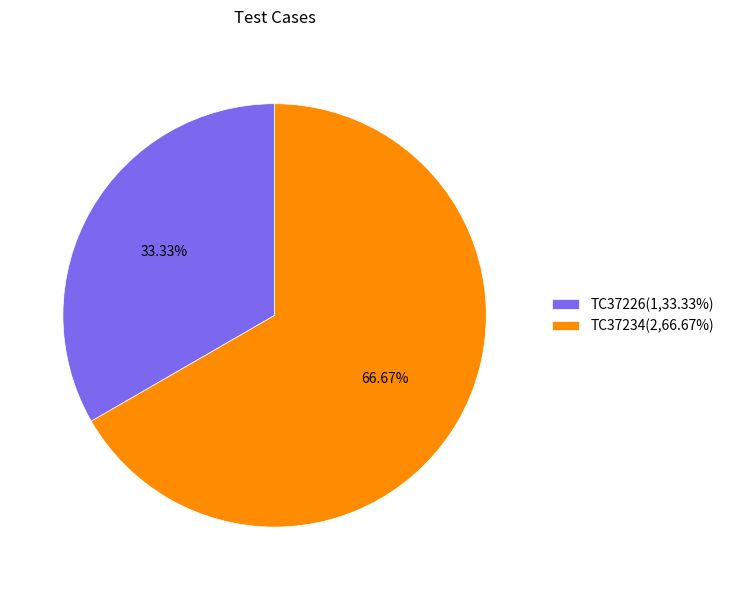

What is the largest slice in the pie chart?

TC37234